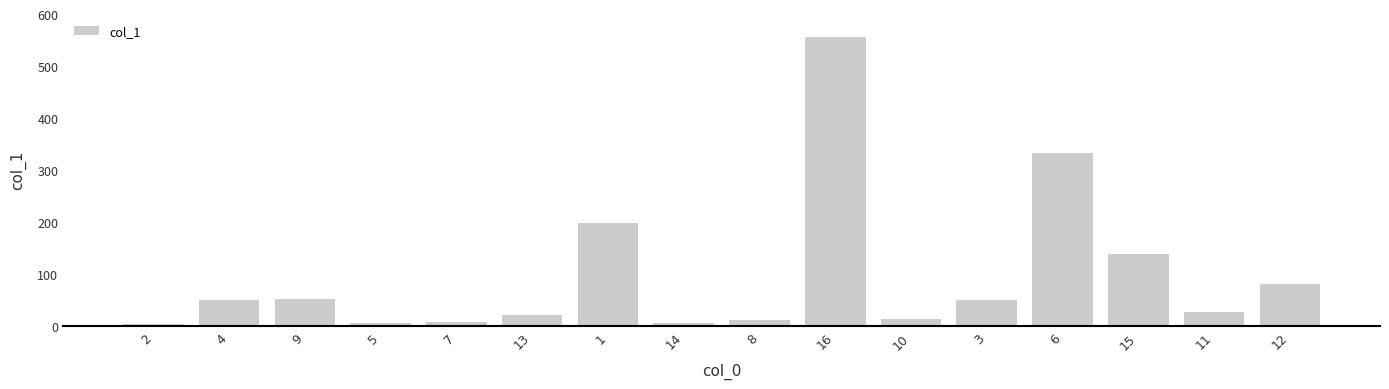

What is the average value?

96.5